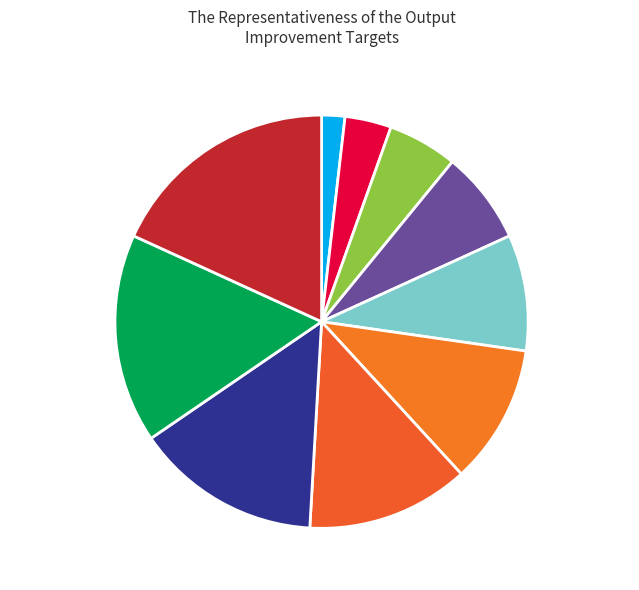

How many segments does this pie chart have?

10